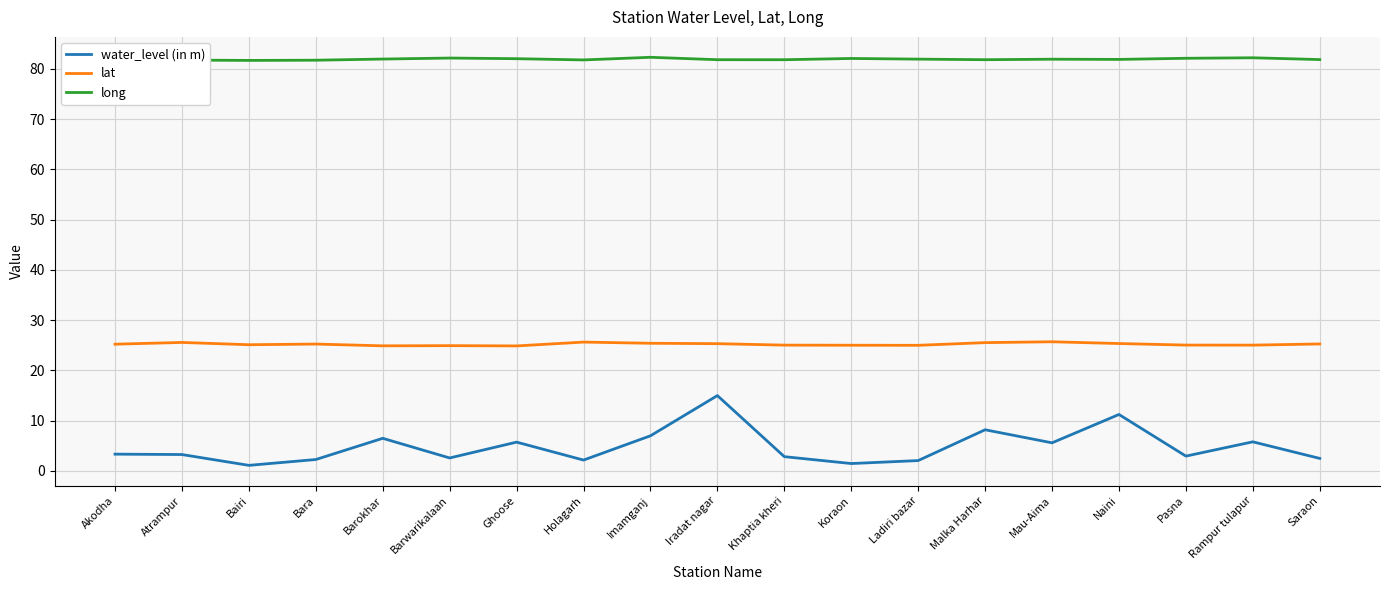

What is the greatest value displayed?

82.3